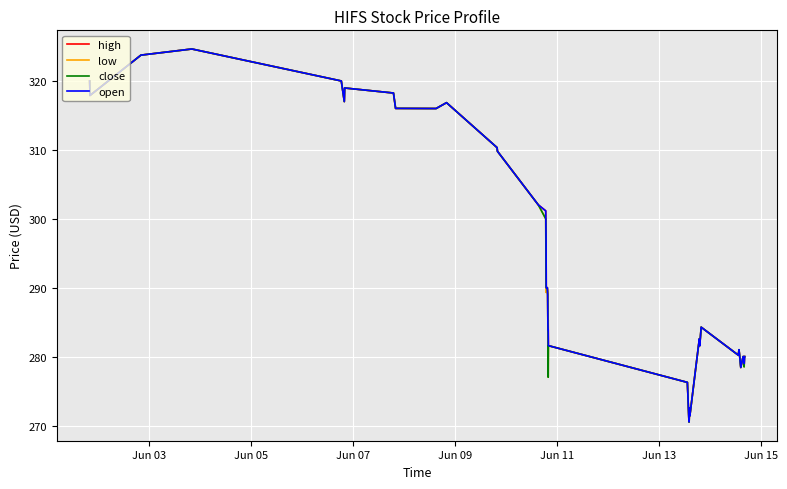

What is the highest value of the low series?

324.6